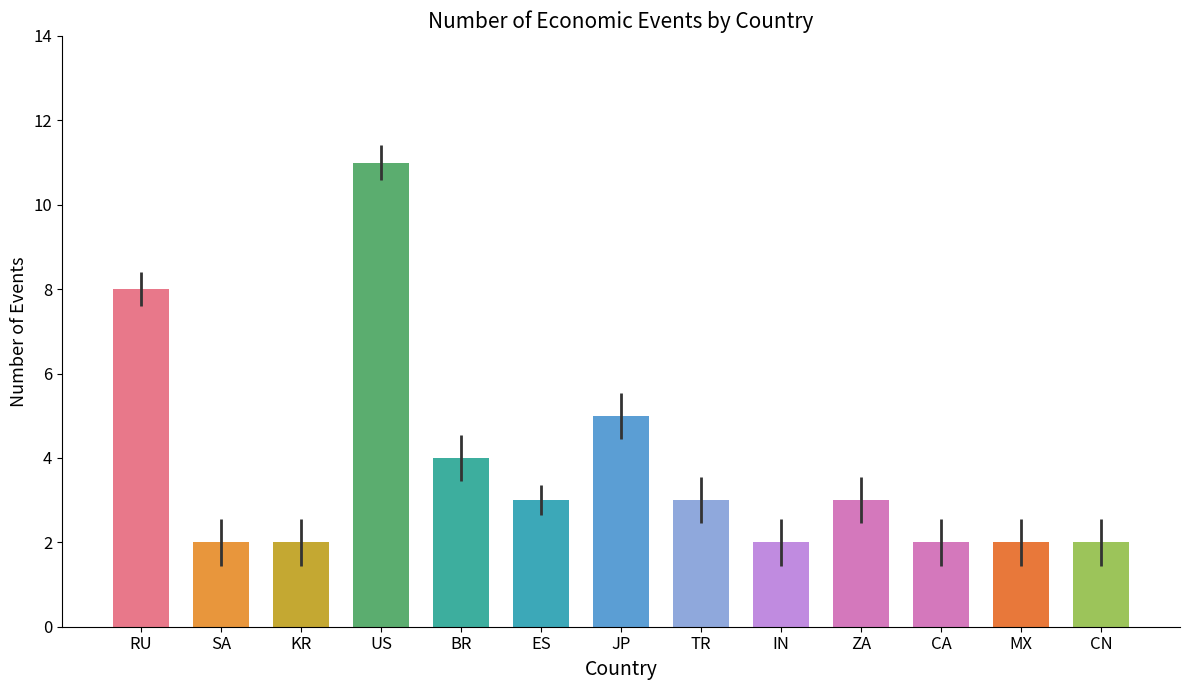

What is the minimum value shown in the chart?

2